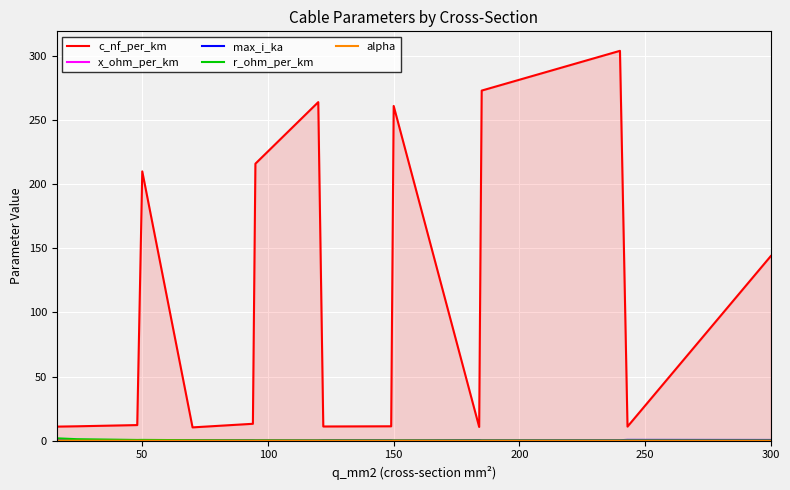

Which series has the widest spread of values?

c_nf_per_km